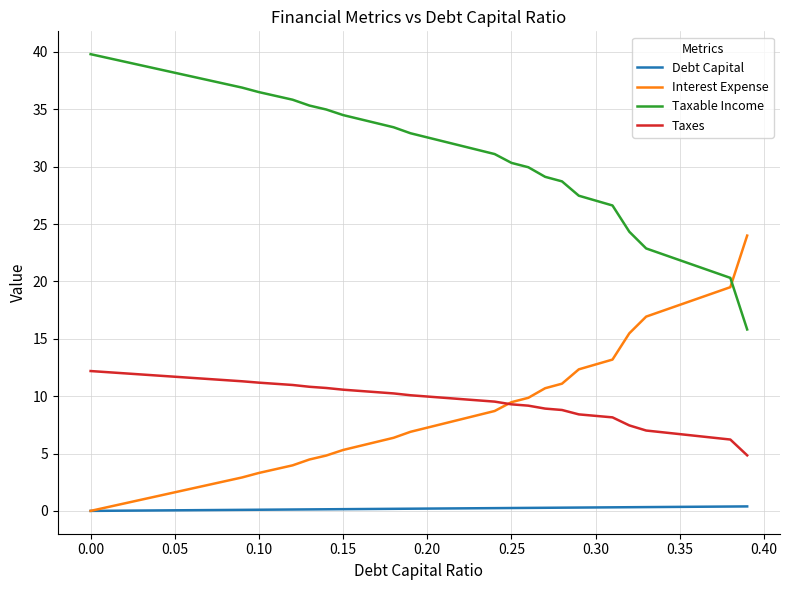

True or false: Debt Capital and Taxable Income intersect in this chart.

False